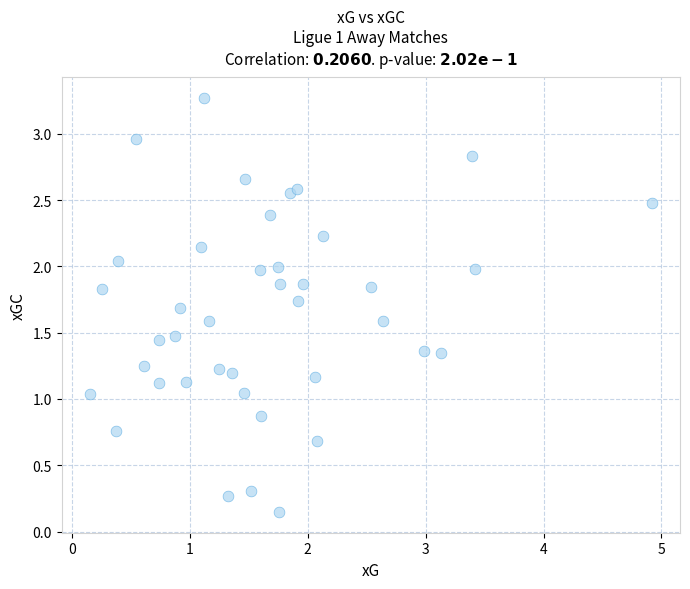

What is the range of Y values (max minus min)?

3.1